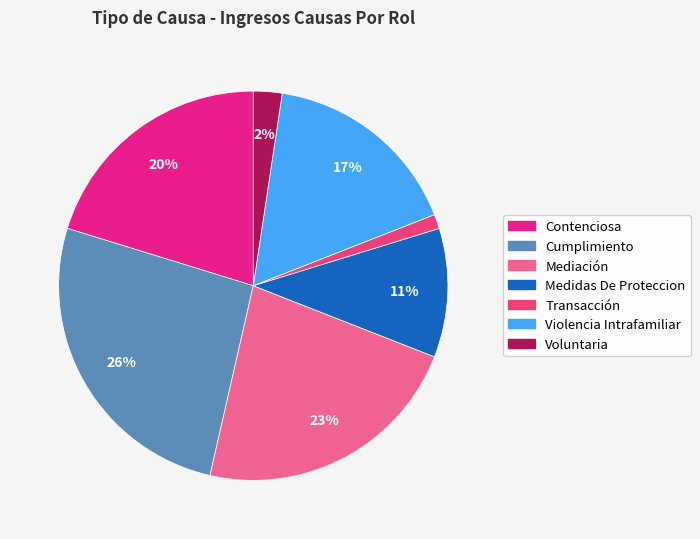

How many slices are in this pie chart?

7